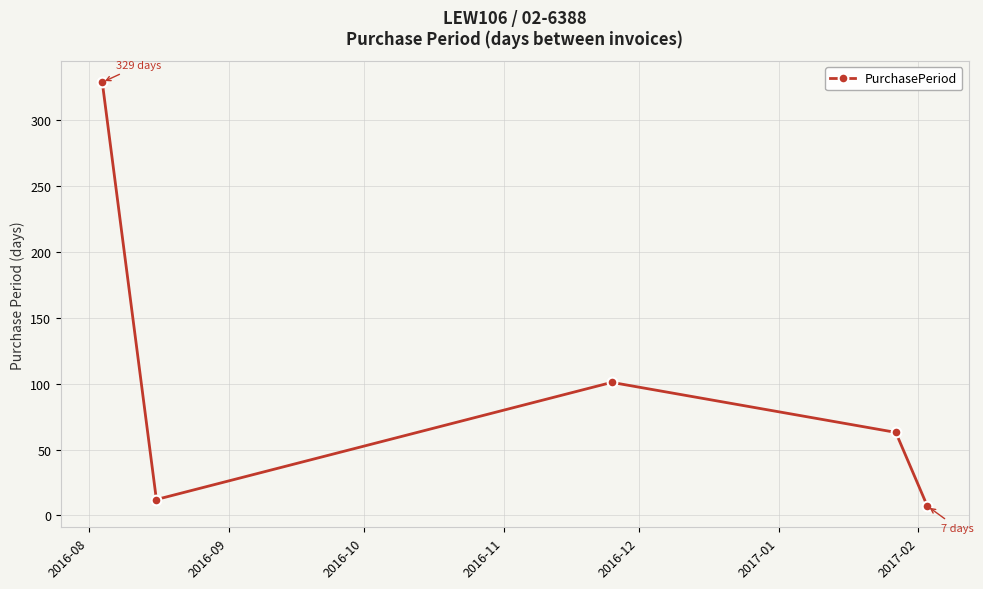

How many points are lower than both their immediate neighbors (excluding endpoints)?

1